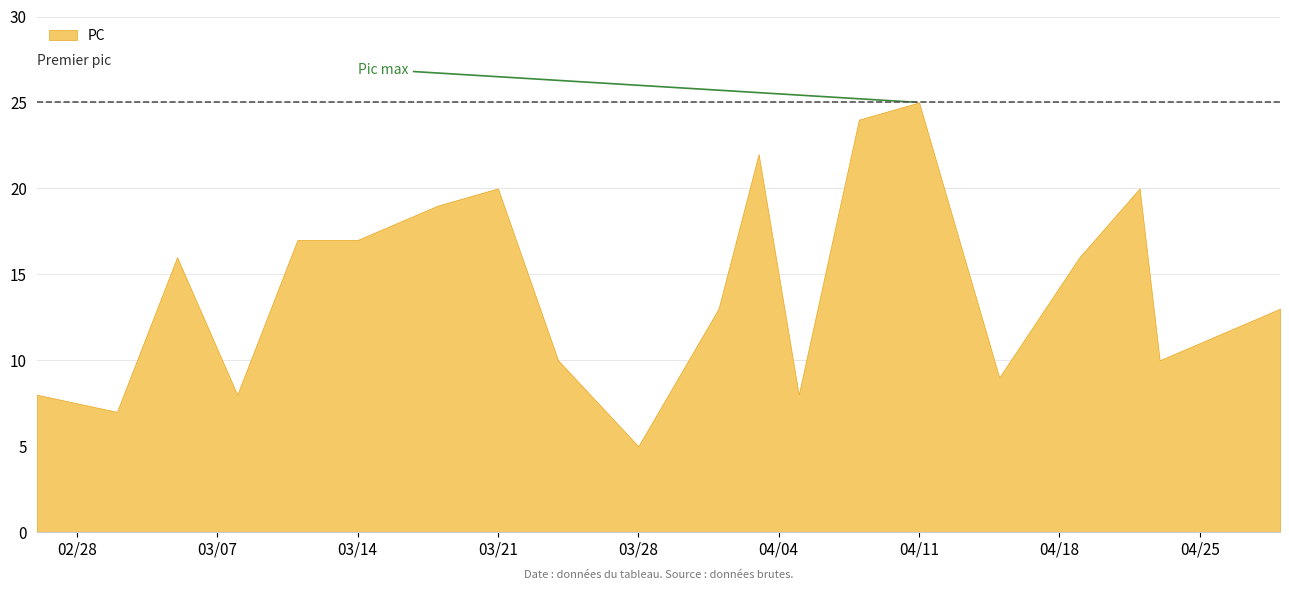

What is the maximum value shown in the chart?

25